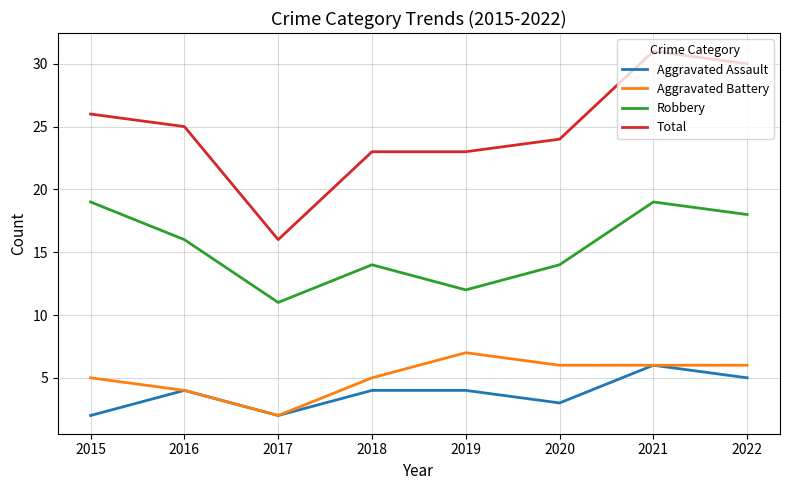

What is the difference between the highest and lowest values at 2016?

21